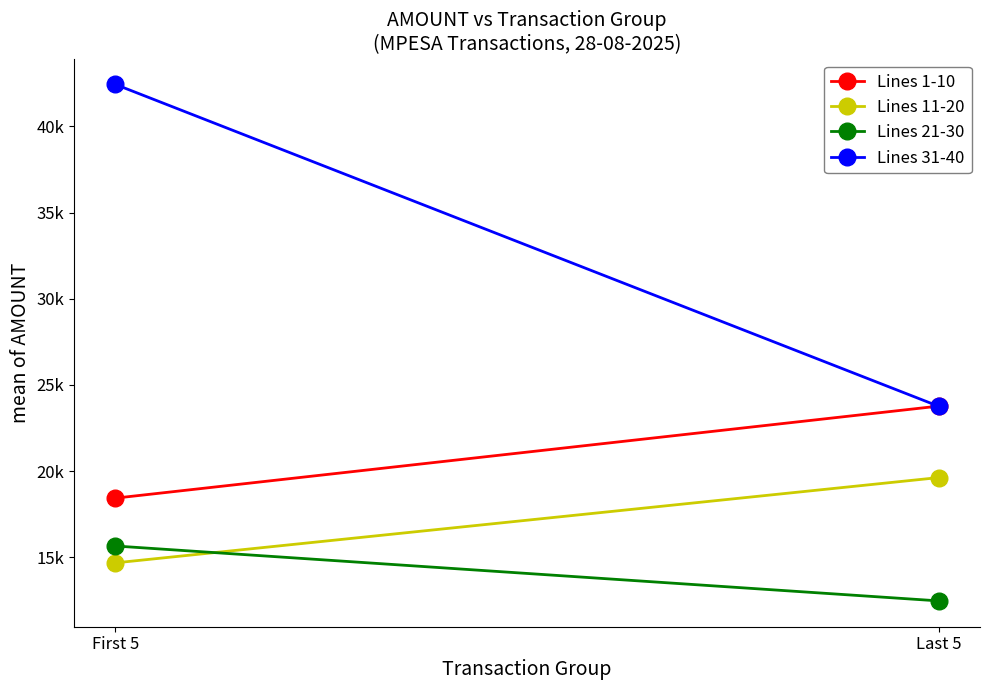

Between First 5 and Last 5, which is larger?

Last 5